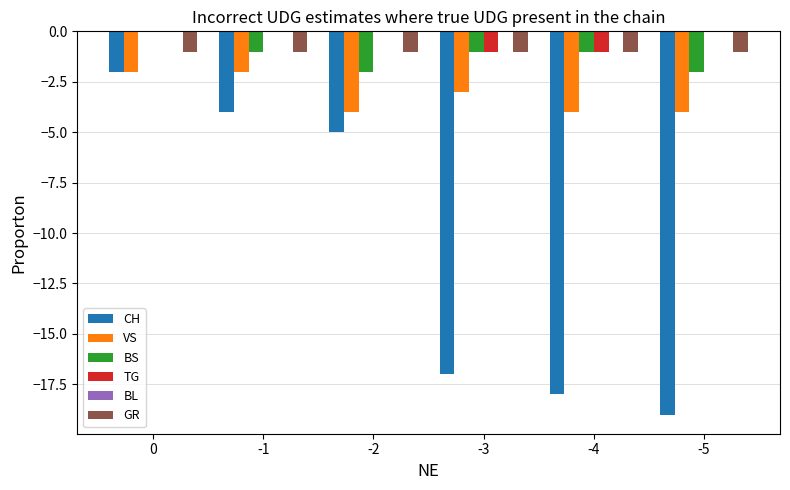

True or false: CH has a value of -3 at -1.

False